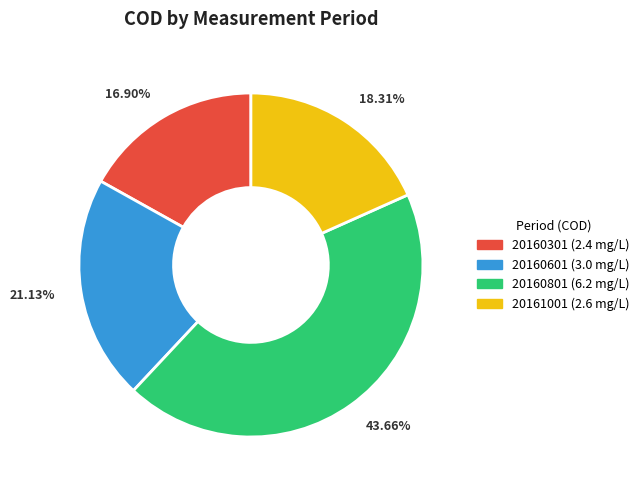

Which slice is the smallest?

20160301